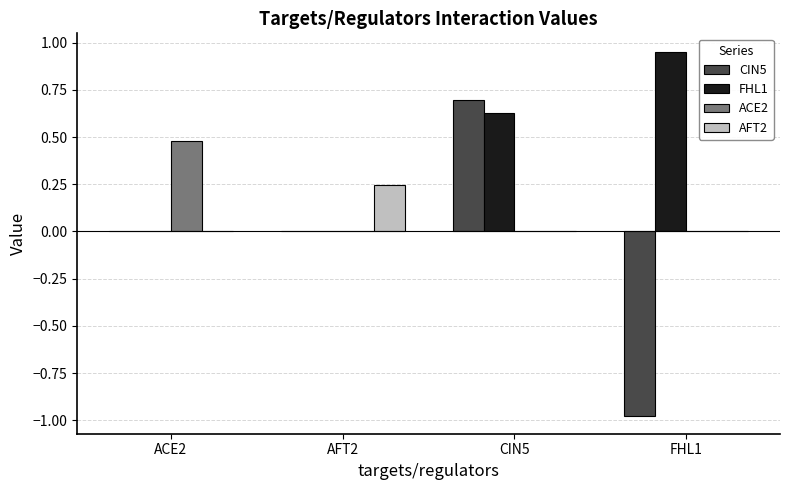

Is the value of ACE2 at AFT2 greater than the value of FHL1 at FHL1?

No